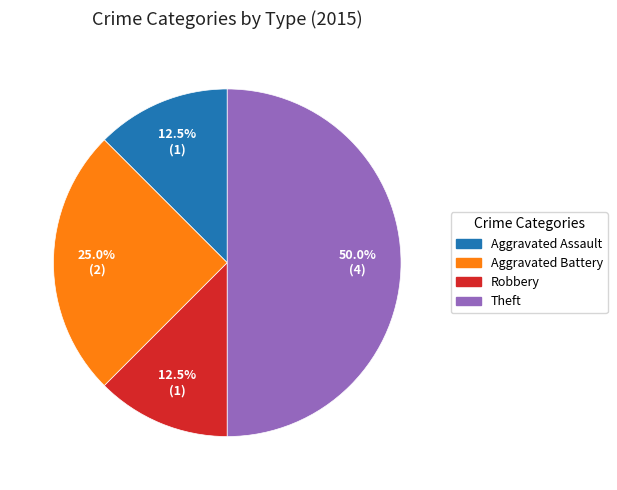

What percentage is NOT represented by Aggravated Battery?

75.0%